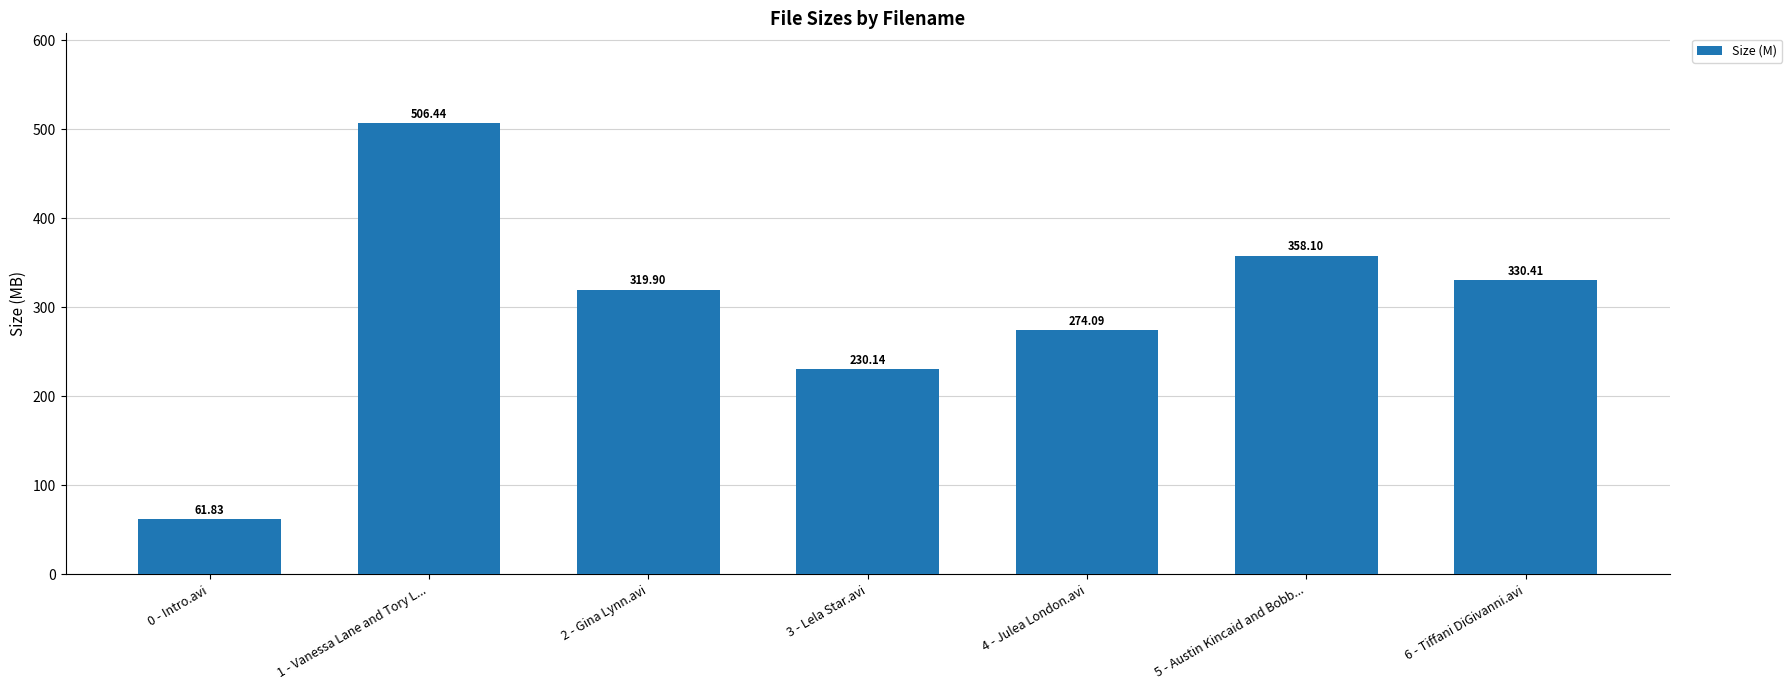

What is the difference between the maximum and minimum values?

444.6